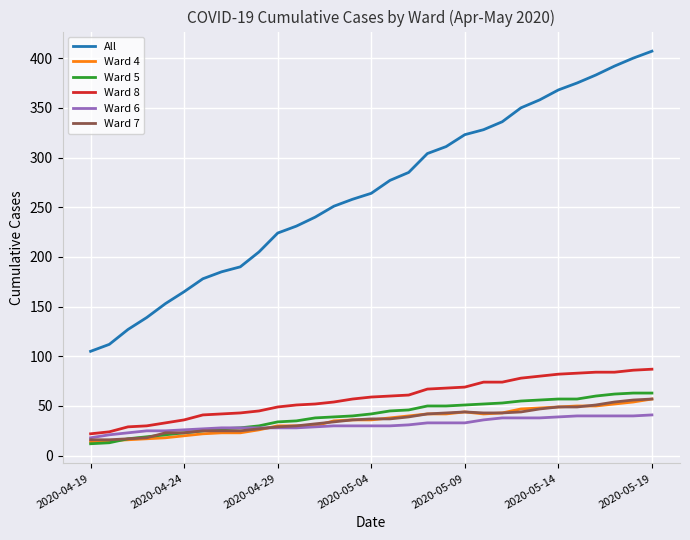

Which series has the largest total across all categories?

All